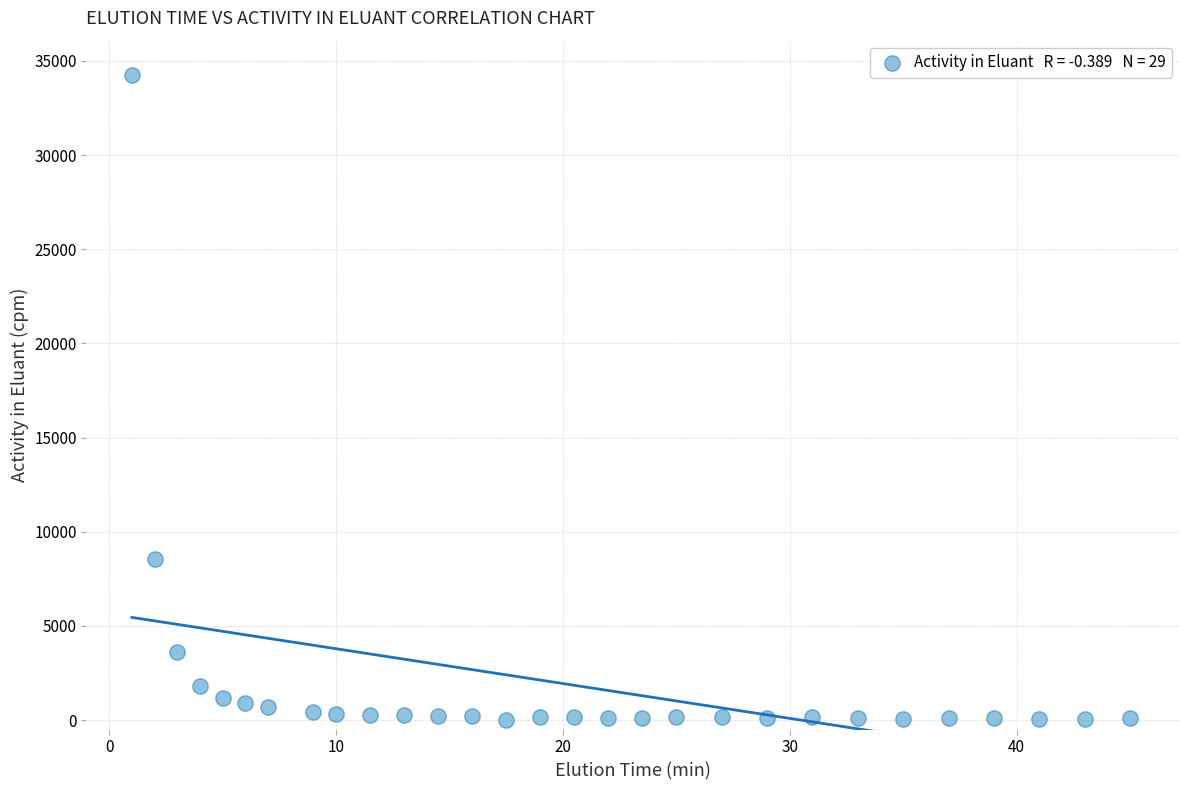

What Y value in the scatter plot is closest to 17116?

8570.1